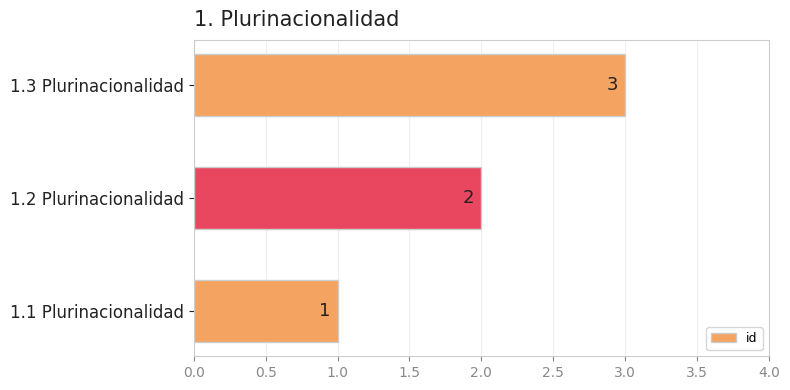

What value does the data have at 1.3 Plurinacionalidad?

3